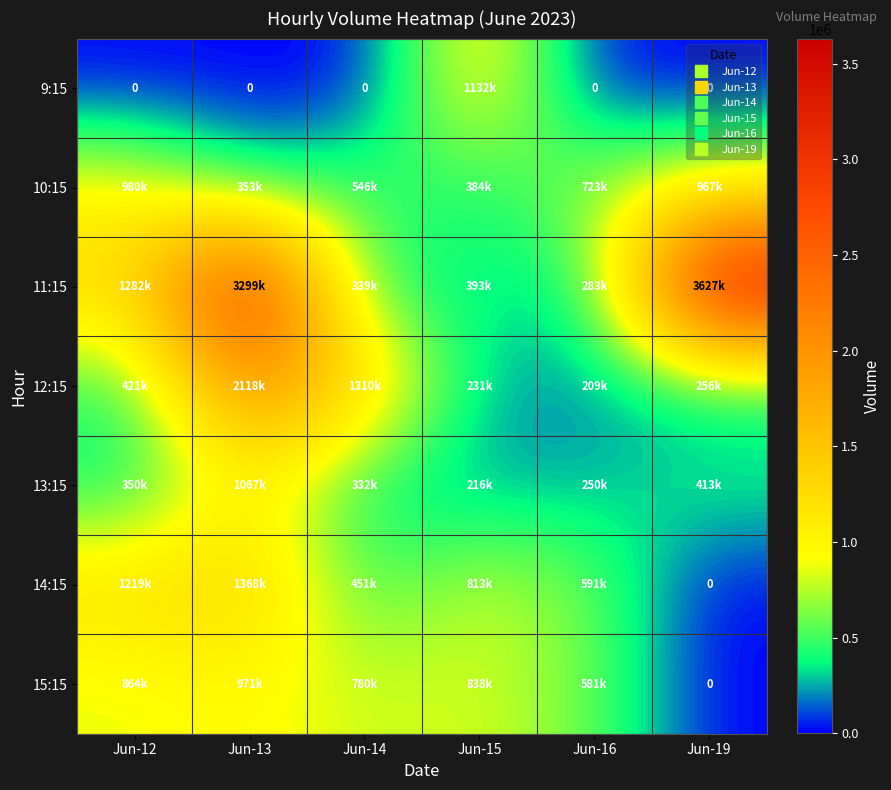

Rank the series at Jun-12 from lowest to highest value.

9:15, 13:15, 12:15, 15:15, 10:15, 14:15, 11:15